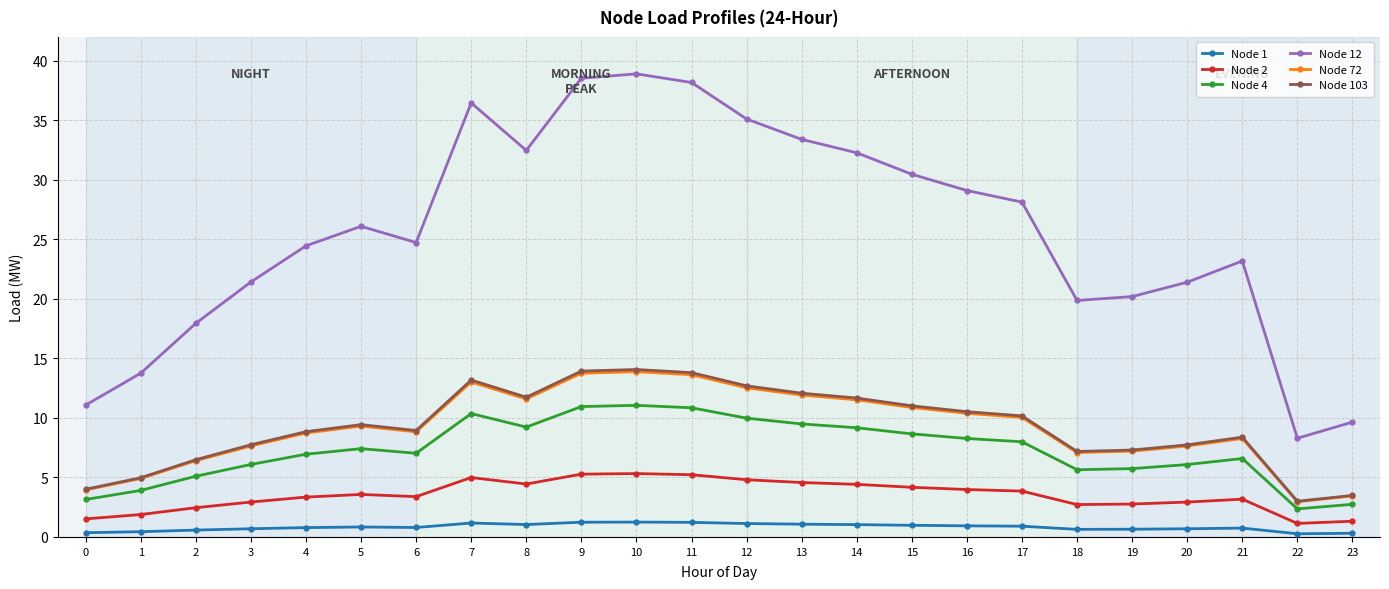

True or false: Node 72 and Node 12 cross at least once.

False